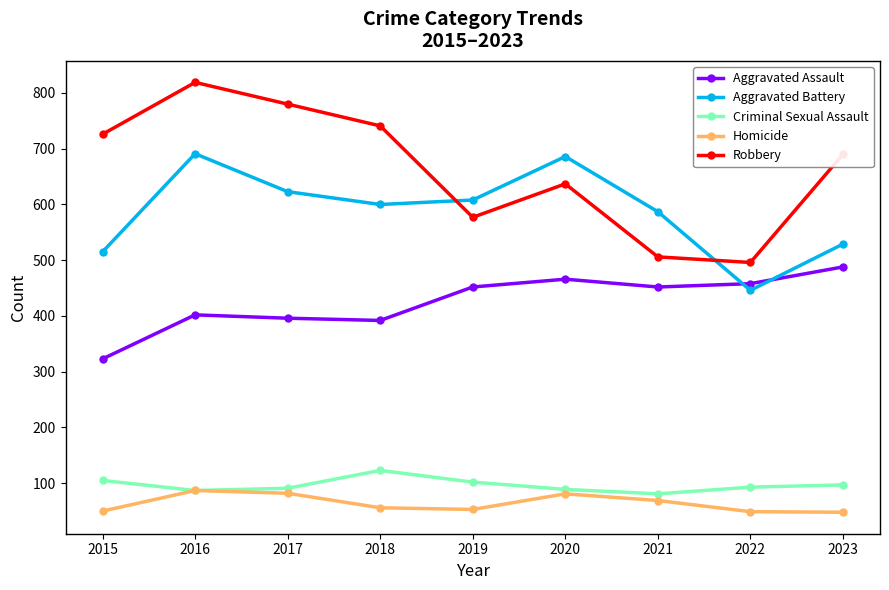

Which series has the largest range (max minus min)?

Robbery